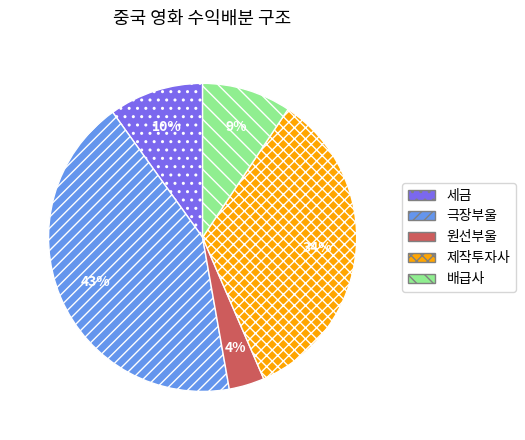

How many segments does this pie chart have?

5